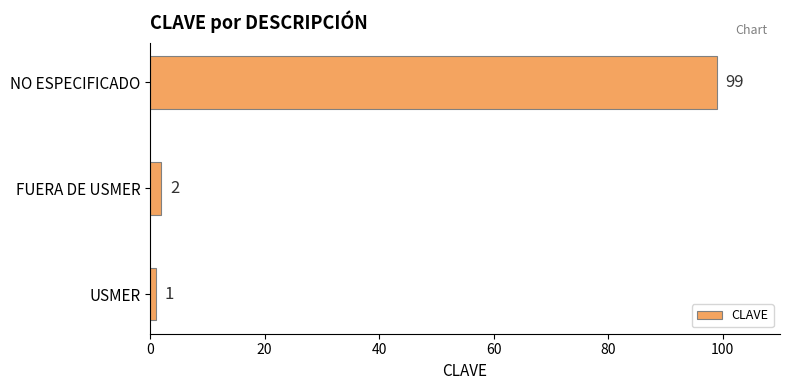

True or false: the data shows 1 at USMER.

True